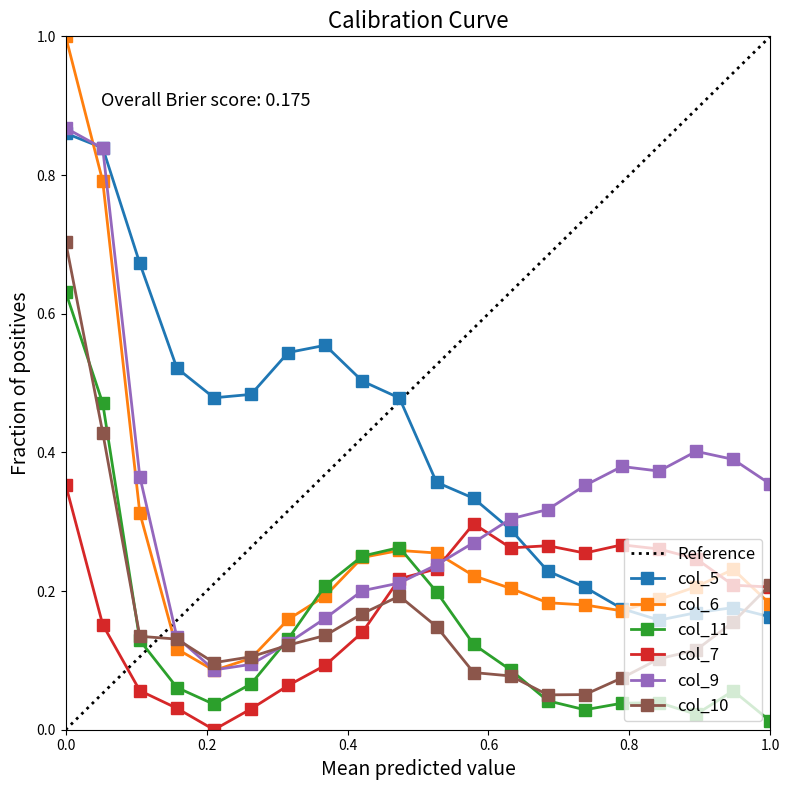

What is the highest value of the col_6 series?

1.0